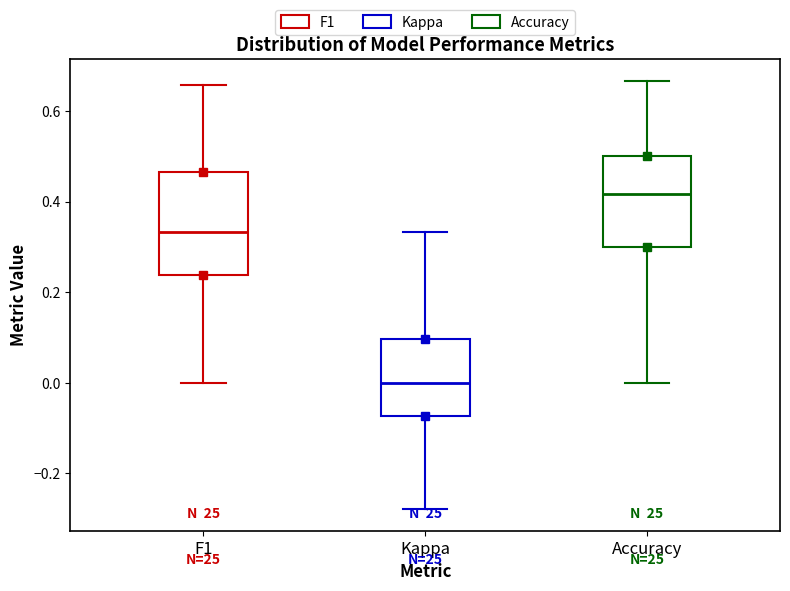

Which box's median line is the lowest?

Kappa